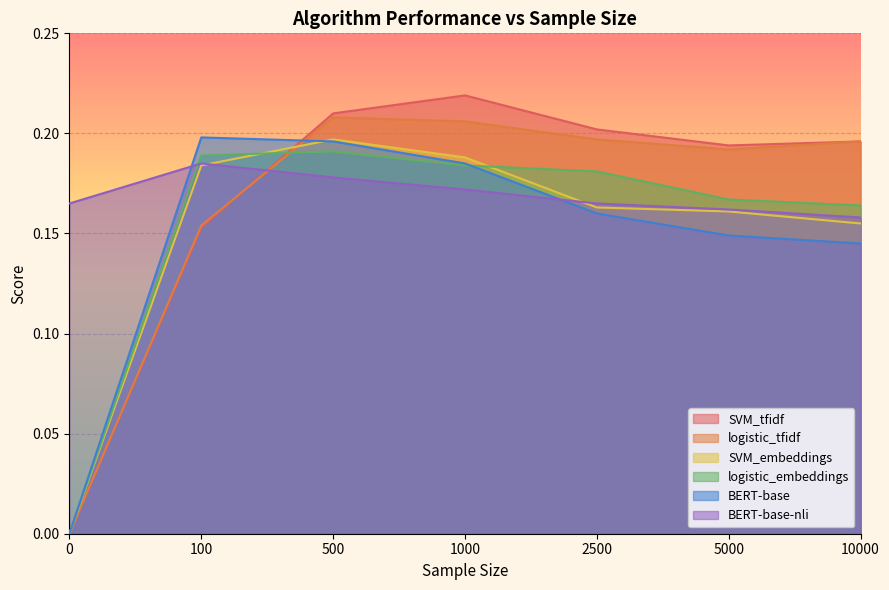

Where is the first local maximum for SVM_tfidf?

1000